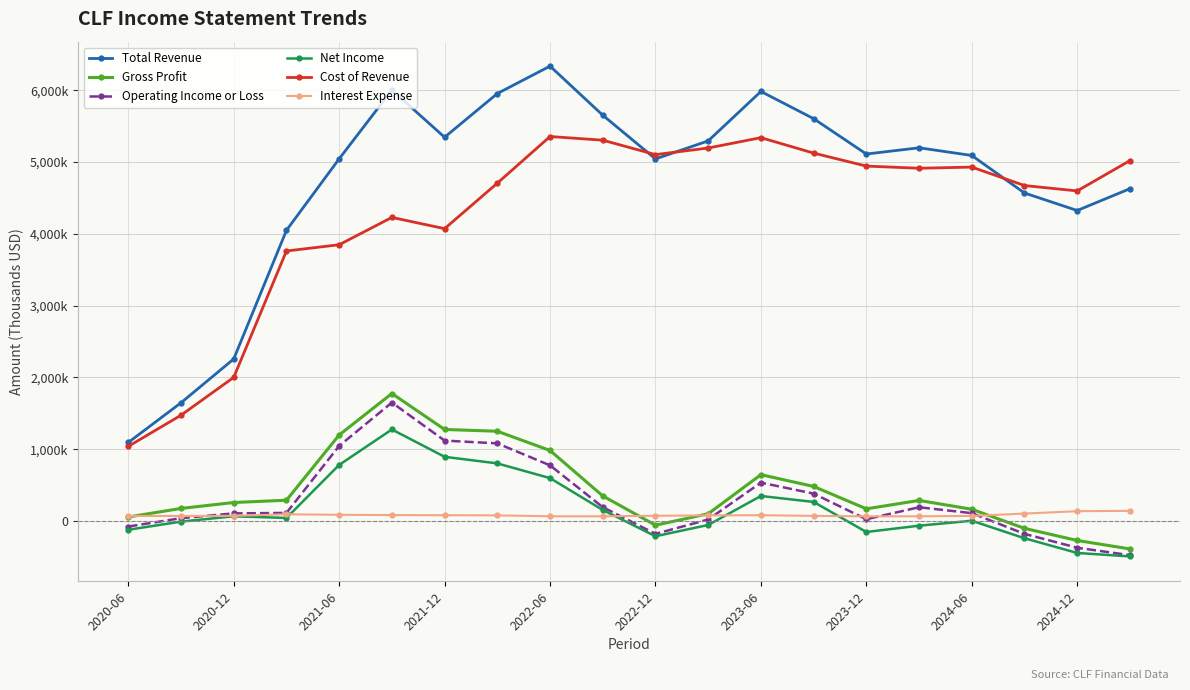

Is this an area chart (filled region under the line)?

No